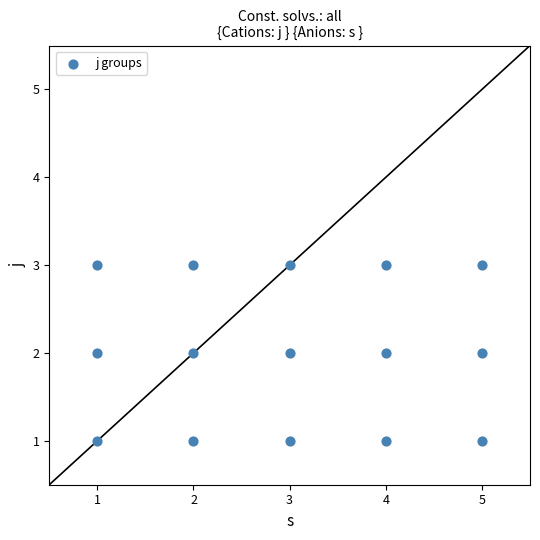

What is the range of X values (max minus min)?

4